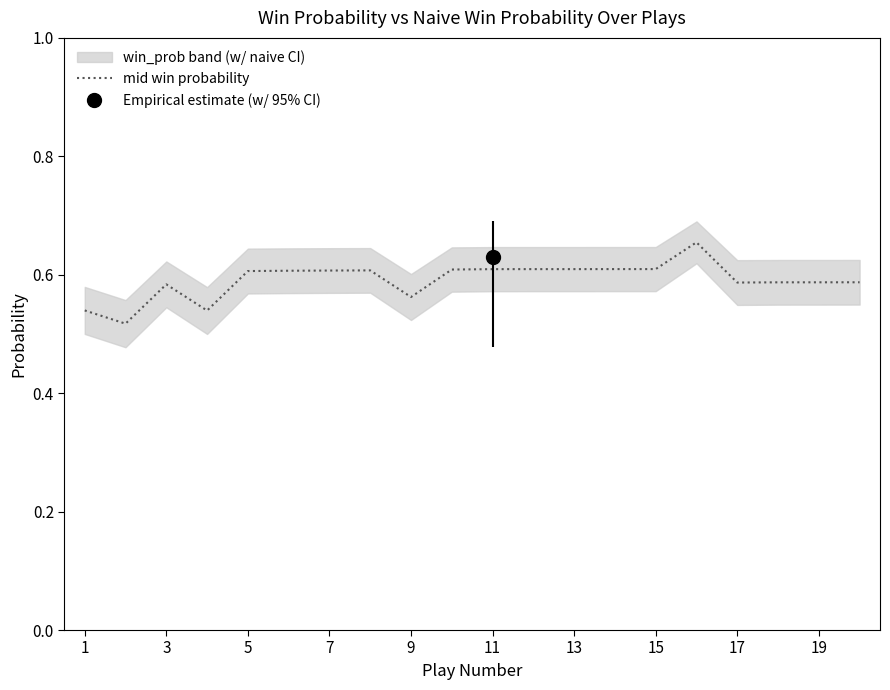

Is it true that mid win probability equals 0.6 at 5?

True